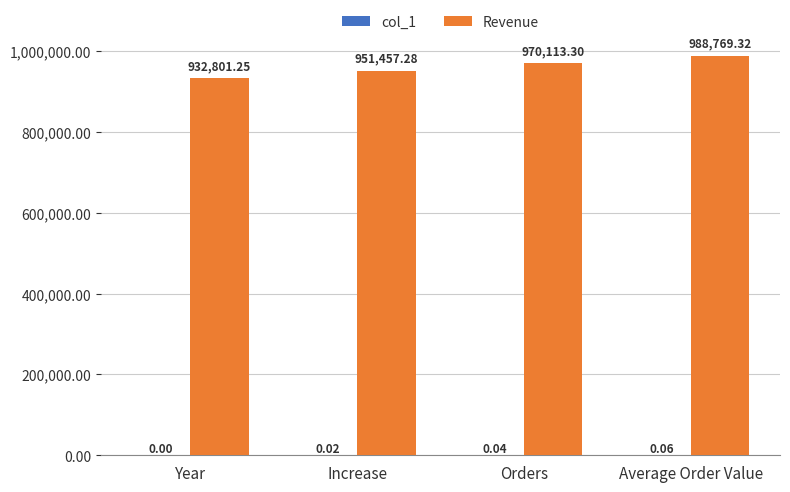

Where is Revenue nearest to the value 960785?

Increase